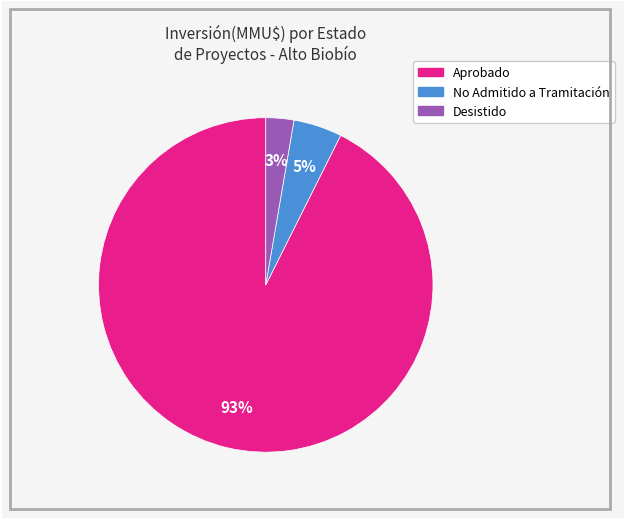

Does any single category account for the majority?

Yes